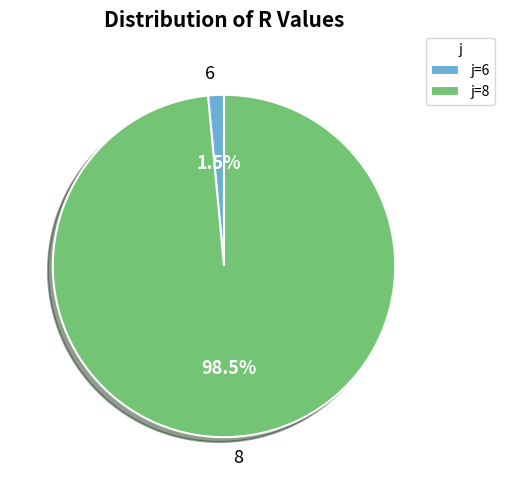

To the nearest percent, what is the difference between the largest and smallest slice percentages?

97%